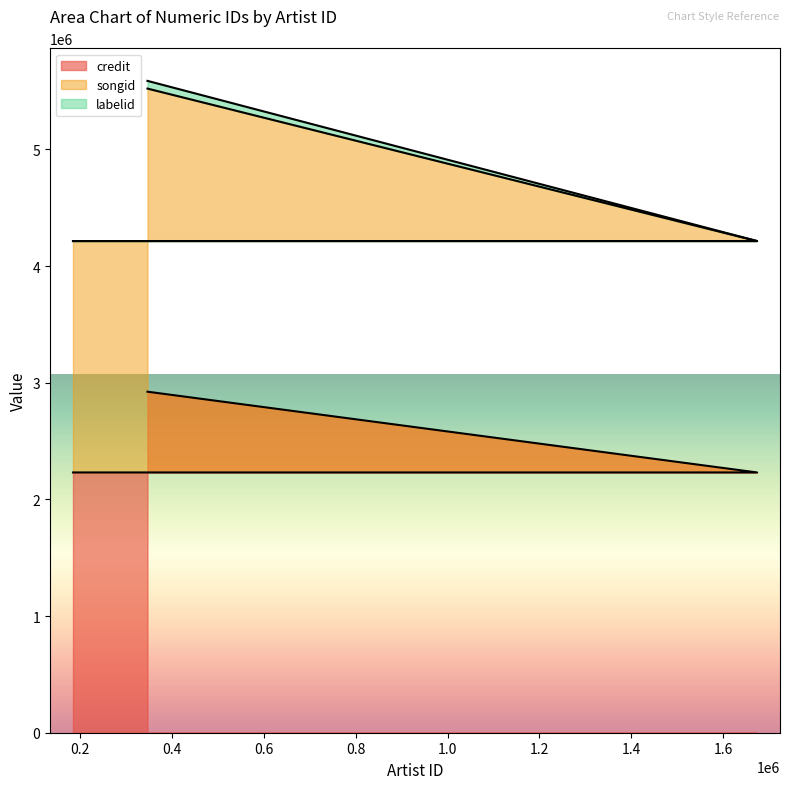

Reading left to right, what are all the values shown in this chart?

credit: 184104=2230961	1324842=2230961	1510936=2230961	1674249=2230961	346370=2923214
songid: 184104=4214389	1324842=4214389	1510936=4214389	1674249=4214389	346370=5521380
labelid: 184104=4214587	1324842=4214587	1510936=4214587	1674249=4214587	346370=5587434